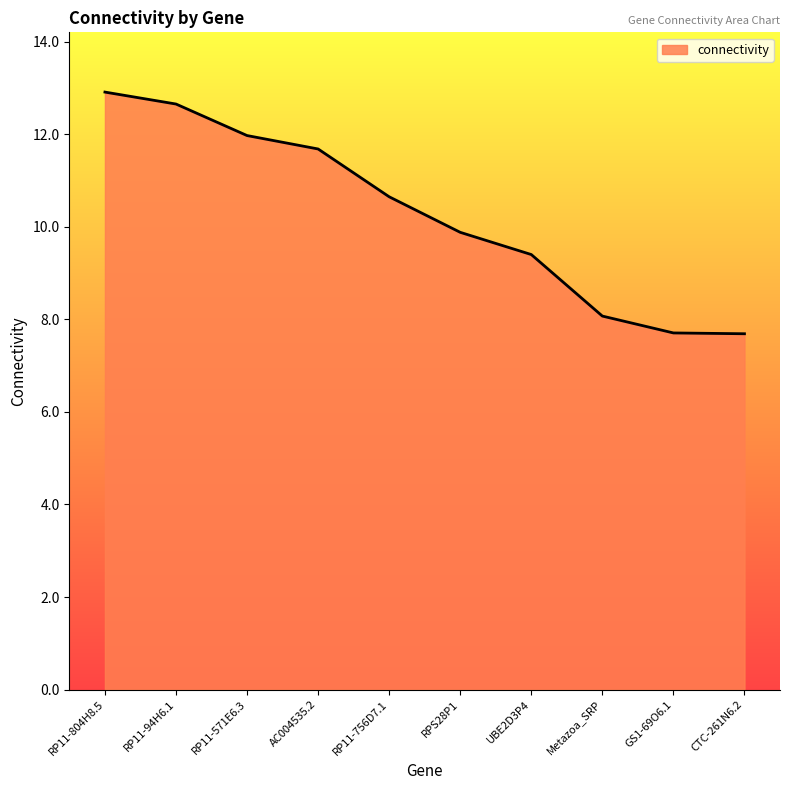

What is the difference between the values at CTC-261N6.2 and RP11-571E6.3?

4.3